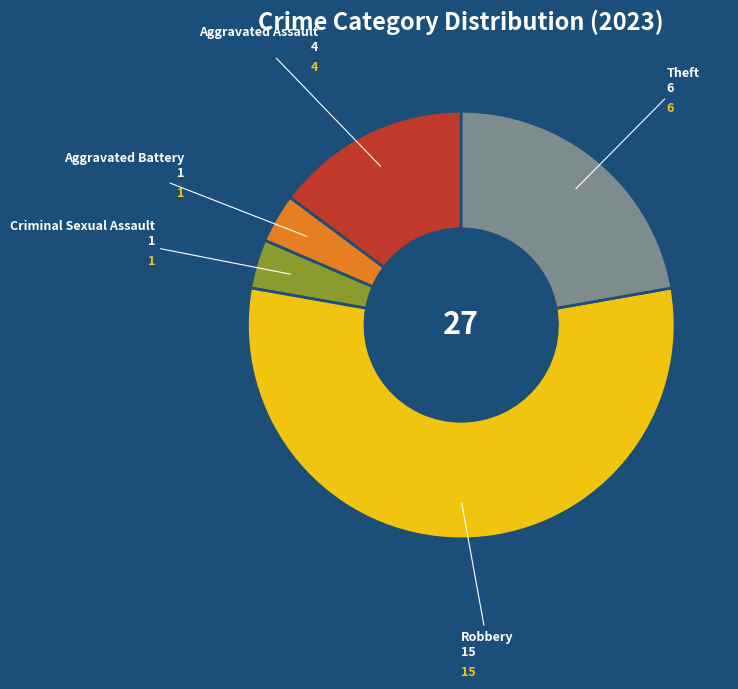

Does any single category account for the majority?

Yes